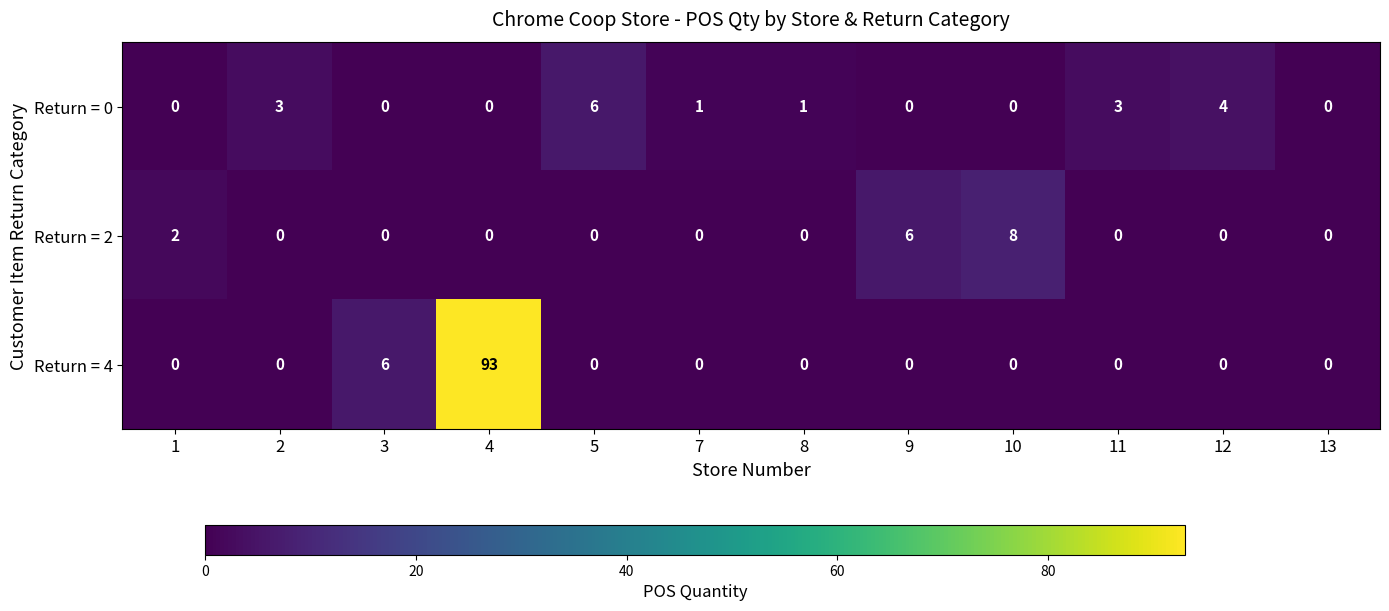

Rank the series by their maximum value, from lowest to highest.

Return = 0, Return = 2, Return = 4